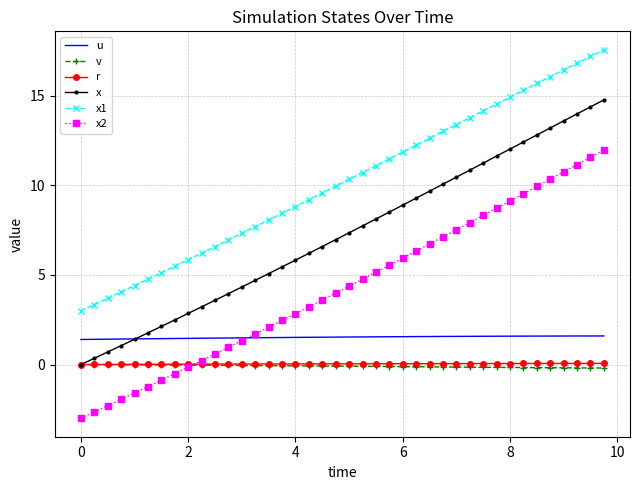

What is the maximum value for x1?

17.6